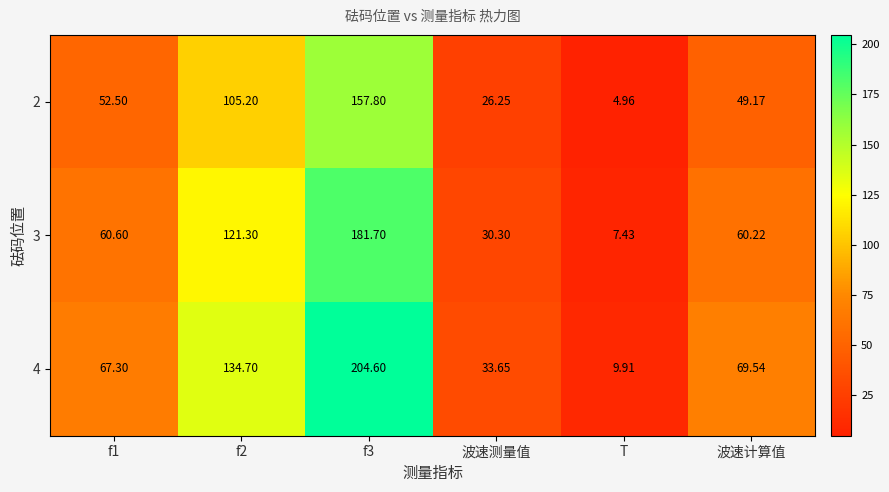

Is the value of 3 at f2 greater than the value of 4 at f1?

Yes